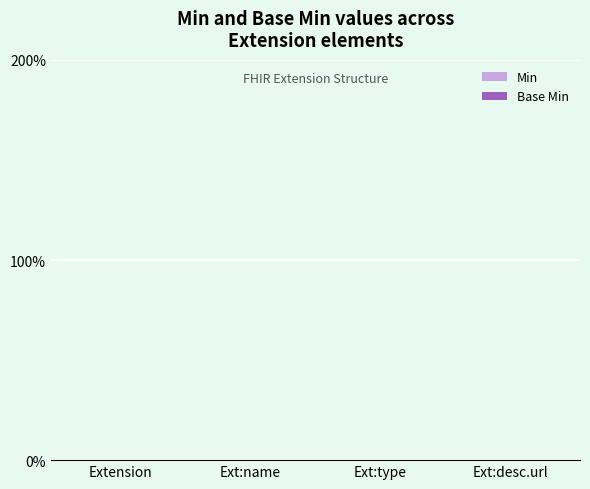

What are all the series names shown in the legend?

Min, Base Min